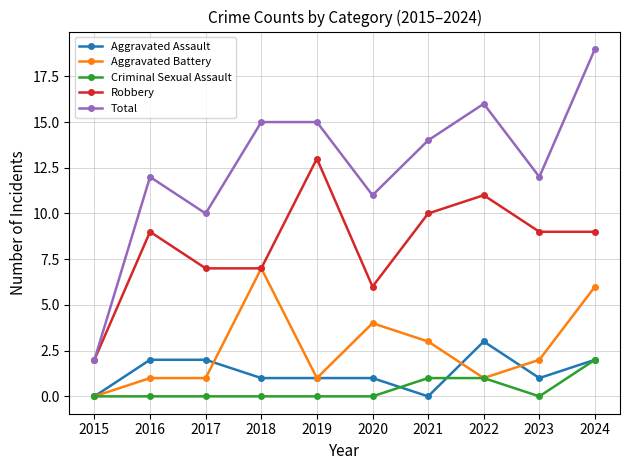

True or false: Criminal Sexual Assault and Total cross at least once.

False